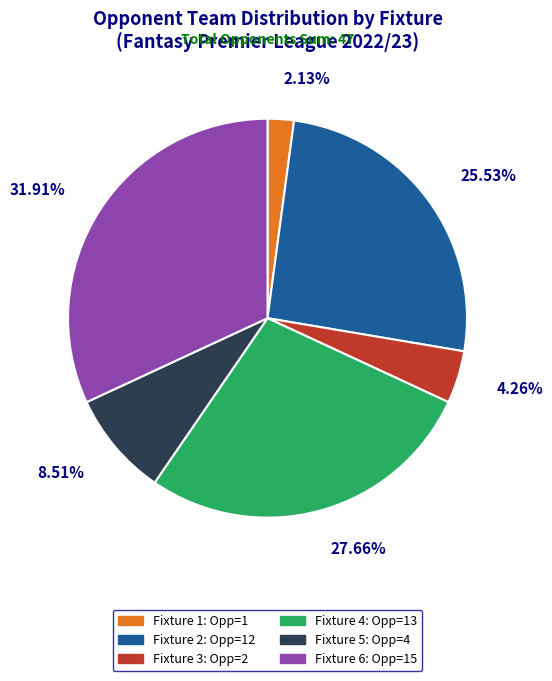

What is the ratio of the value at Fixture 5 to the value at Fixture 6?

0.3